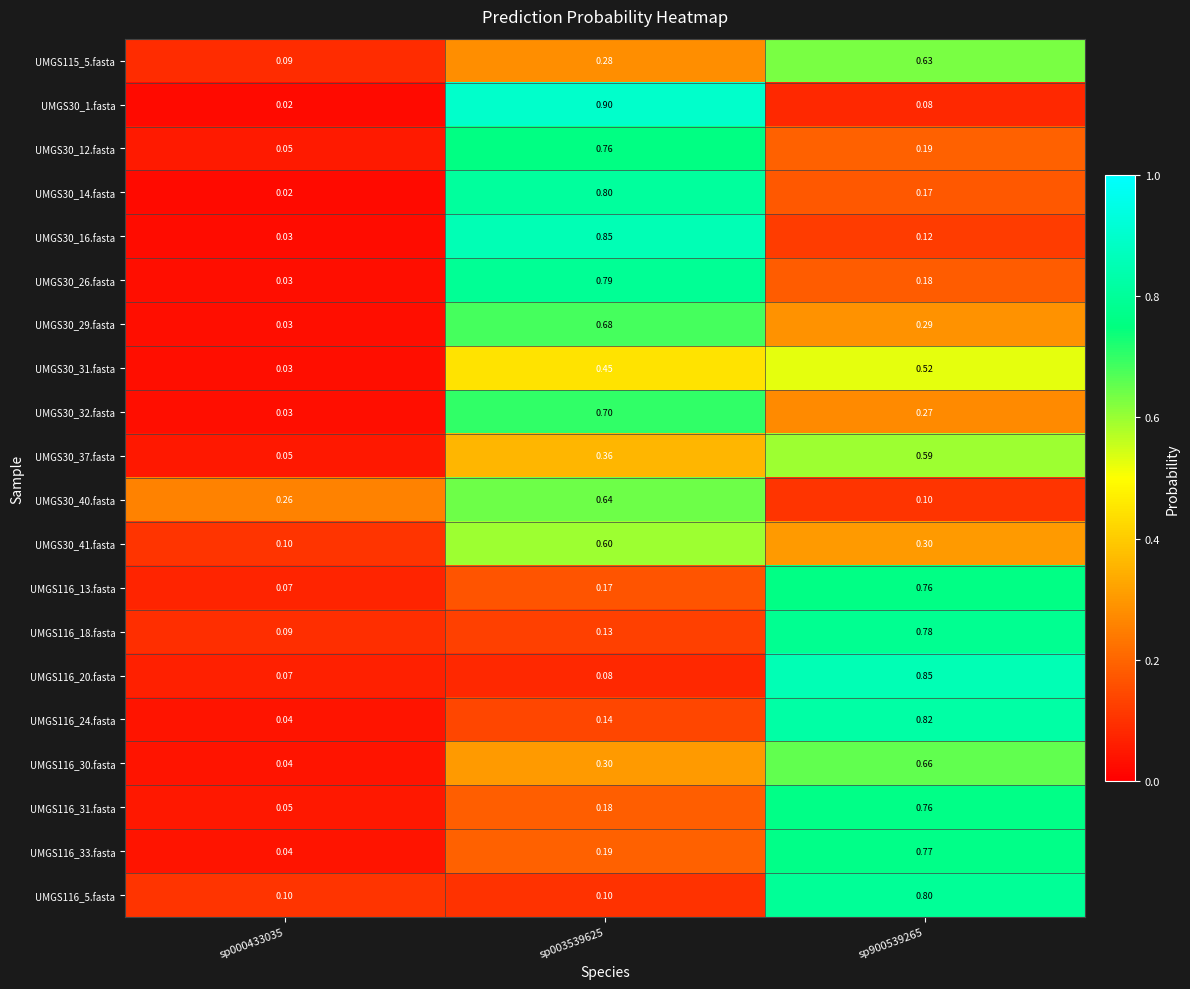

Is the value of UMGS30_32.fasta at sp003539625 greater than the value of UMGS116_20.fasta at sp900539265?

No